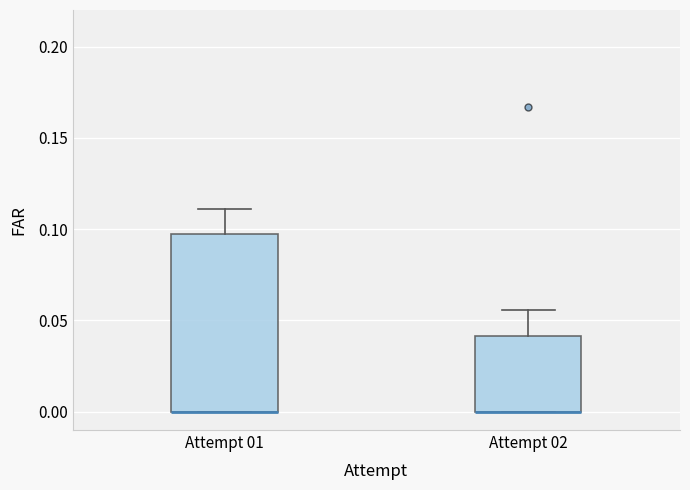

Reading left to right, transcribe this box plot: for each box, give where its median line is, the range the box spans, and where its two whiskers end, as read against the y-axis. The values are not printed on the chart, so give them approximately, as read against the axis.

Attempt 01: median 0.000 (drawn on the box's lower edge), box 0.000 to 0.095, whiskers 0.000 to 0.110
Attempt 02: median 0.000 (drawn on the box's lower edge), box 0.000 to 0.040, whiskers 0.000 to 0.055